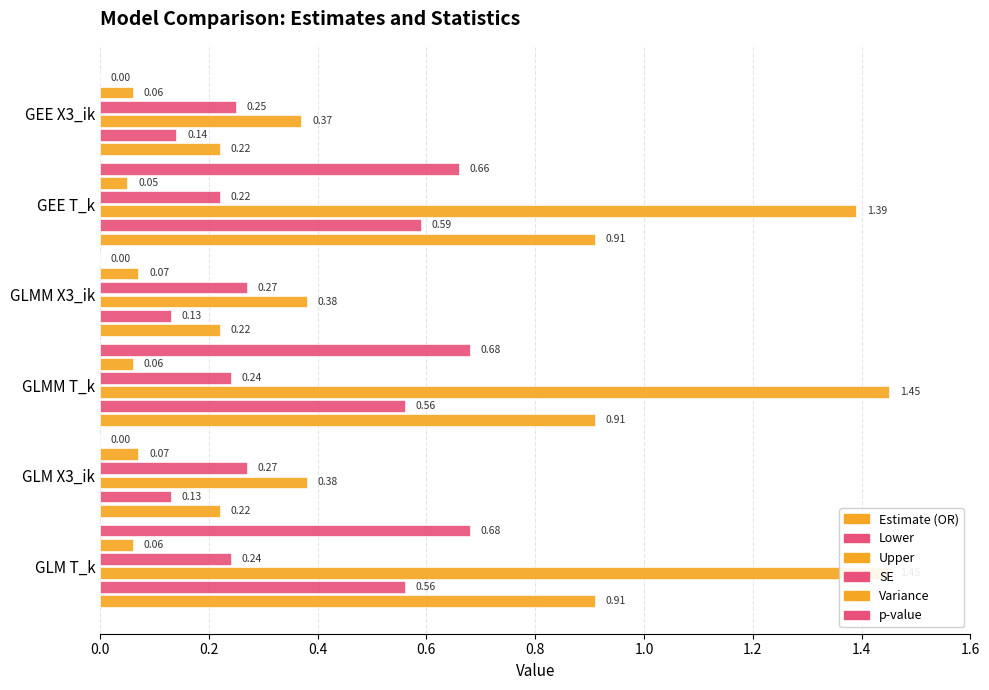

How many Lower values are between 0 and 1?

6